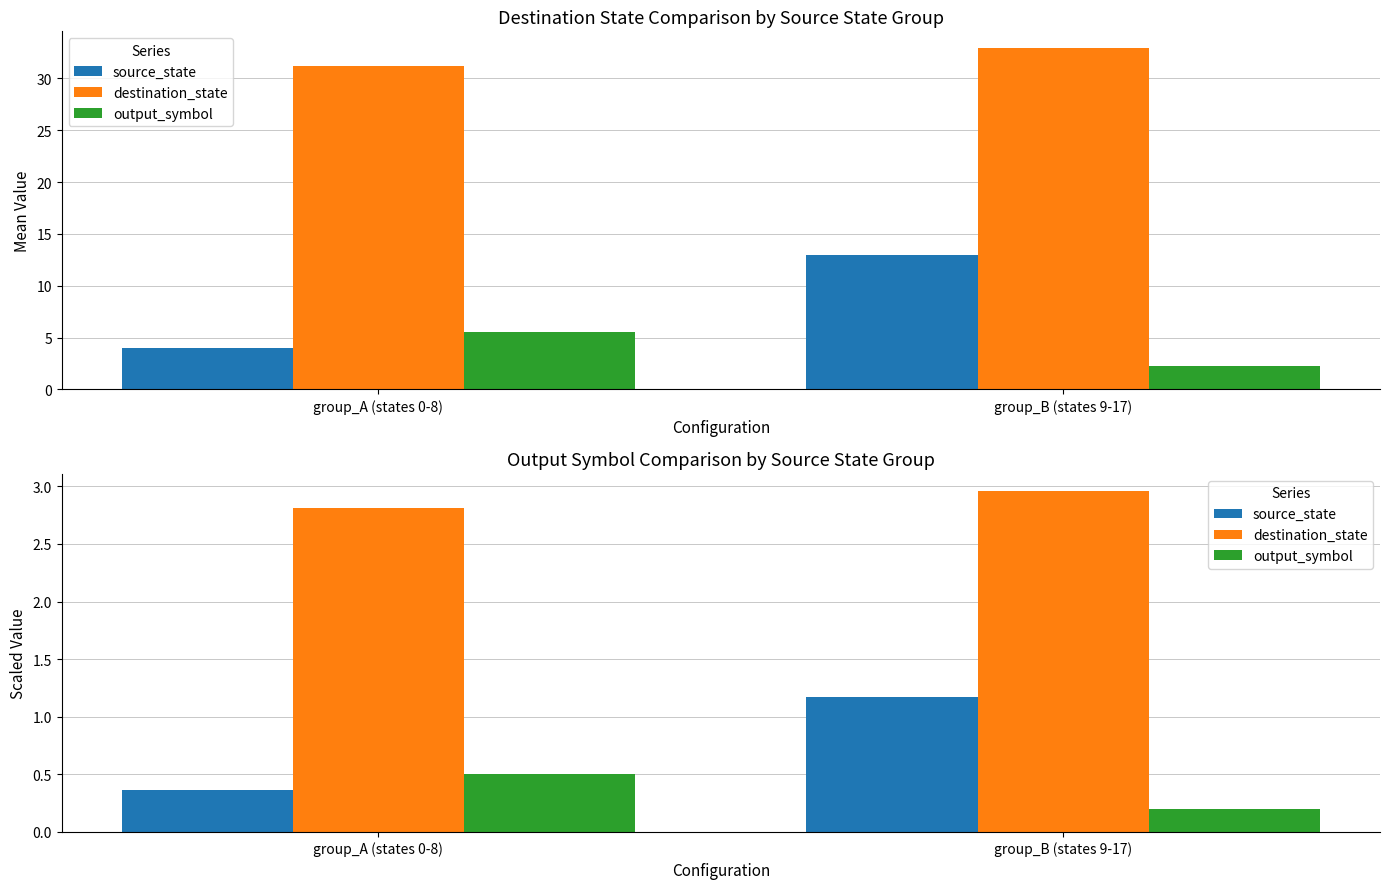

What is the spread (max minus min) of values at group_B (states 9-17)?

2.8